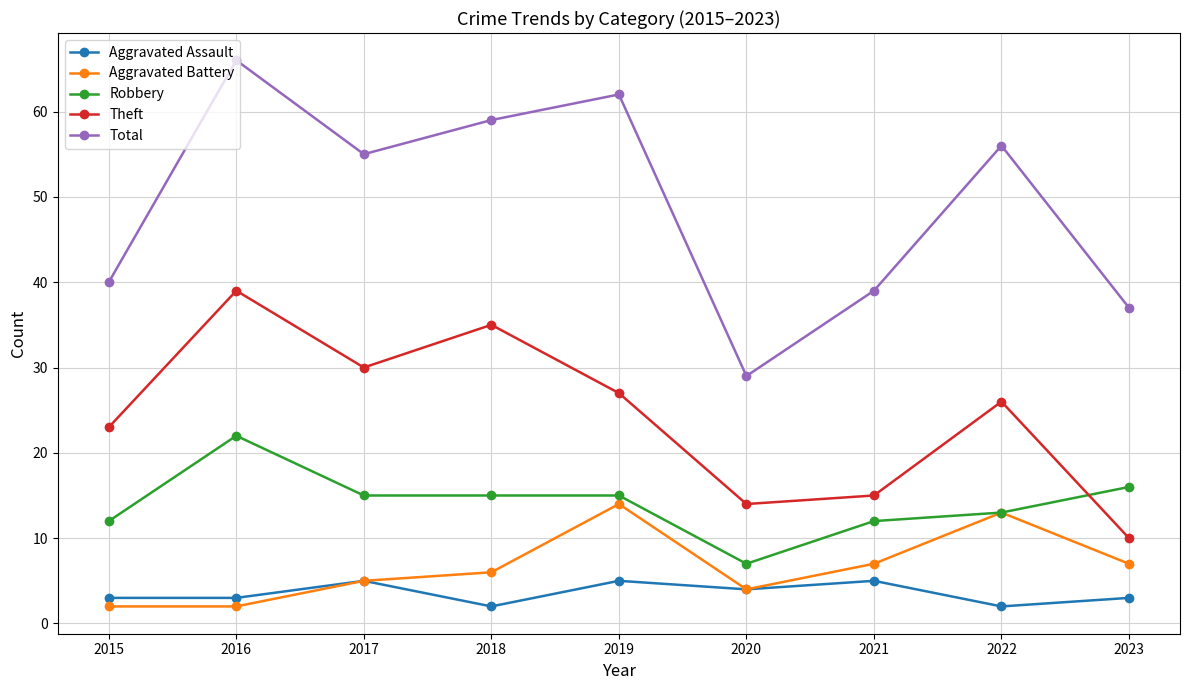

Reading left to right, transcribe all the data shown in this chart.

Aggravated Assault: 2015=3	2016=3	2017=5	2018=2	2019=5	2020=4	2021=5	2022=2	2023=3
Aggravated Battery: 2015=2	2016=2	2017=5	2018=6	2019=14	2020=4	2021=7	2022=13	2023=7
Robbery: 2015=12	2016=22	2017=15	2018=15	2019=15	2020=7	2021=12	2022=13	2023=16
Theft: 2015=23	2016=39	2017=30	2018=35	2019=27	2020=14	2021=15	2022=26	2023=10
Total: 2015=40	2016=66	2017=55	2018=59	2019=62	2020=29	2021=39	2022=56	2023=37